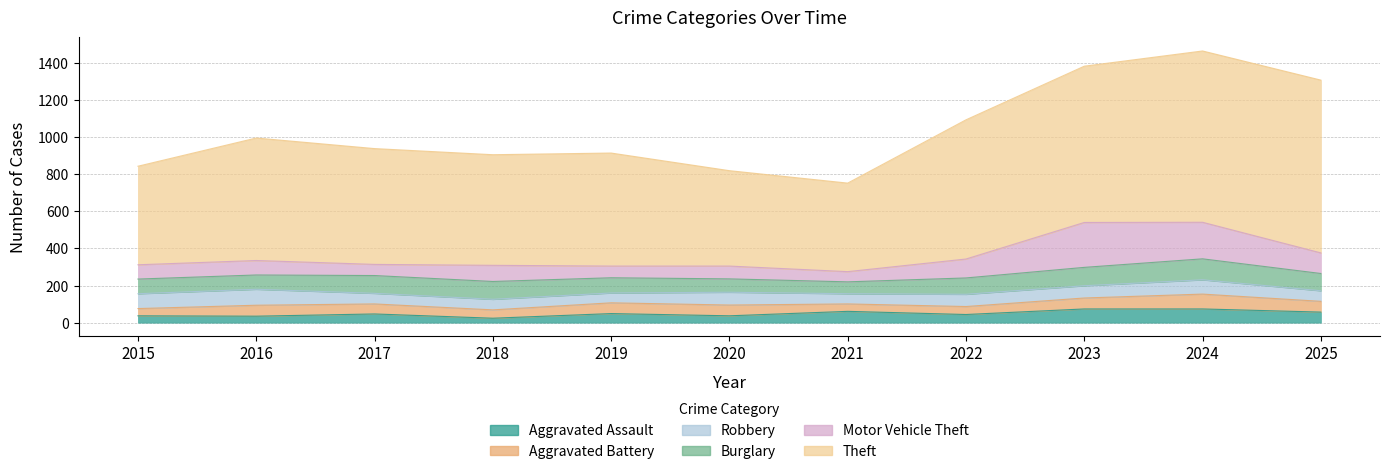

True or false: Robbery has a value of 111 at 2022.

False